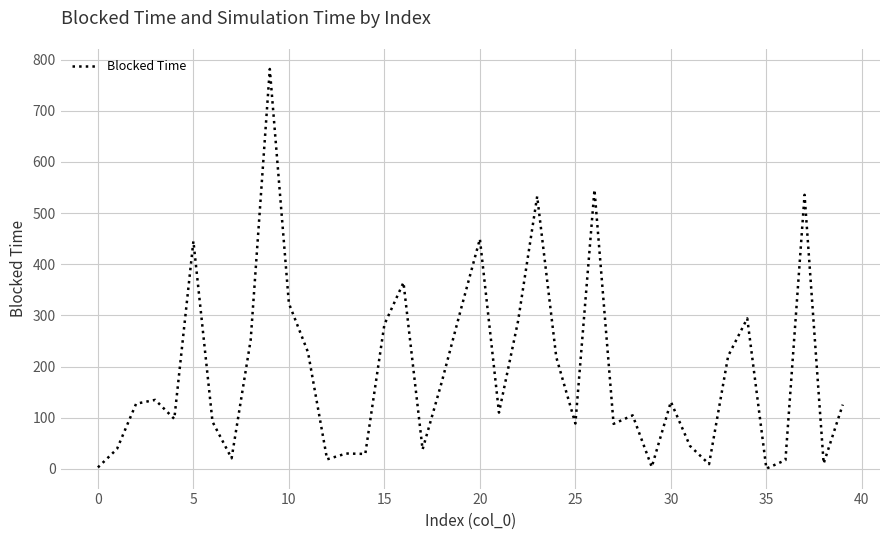

What is the difference between the maximum and minimum values?

781.0